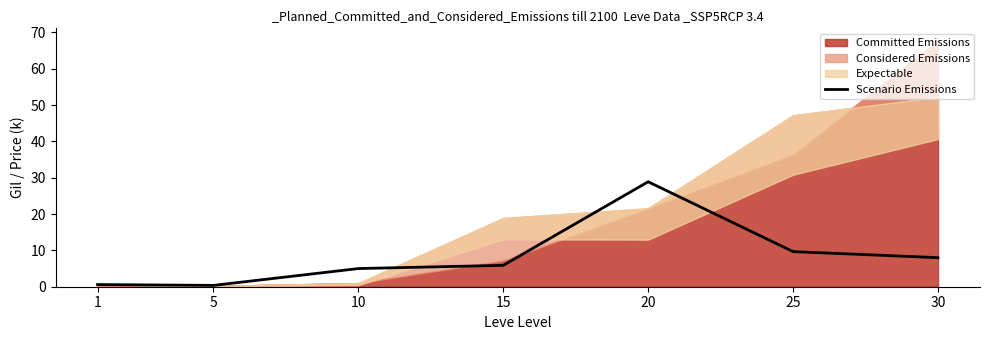

Reading right to left, list all the values displayed in this chart.

30=8.0	25=9.7	20=28.9	15=5.9	10=5.0	5=0.4	1=0.6